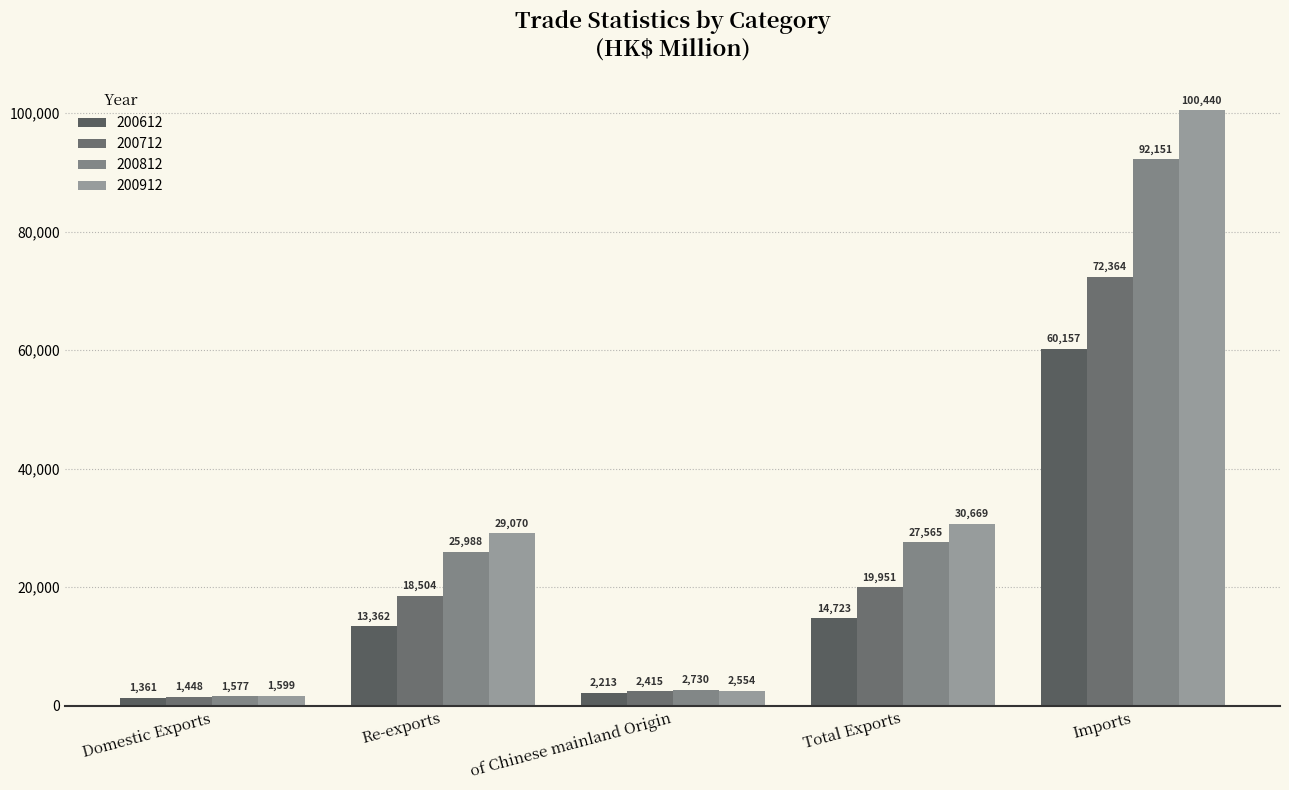

Is the value of 200612 at Imports greater than the value of 200912 at Imports?

No